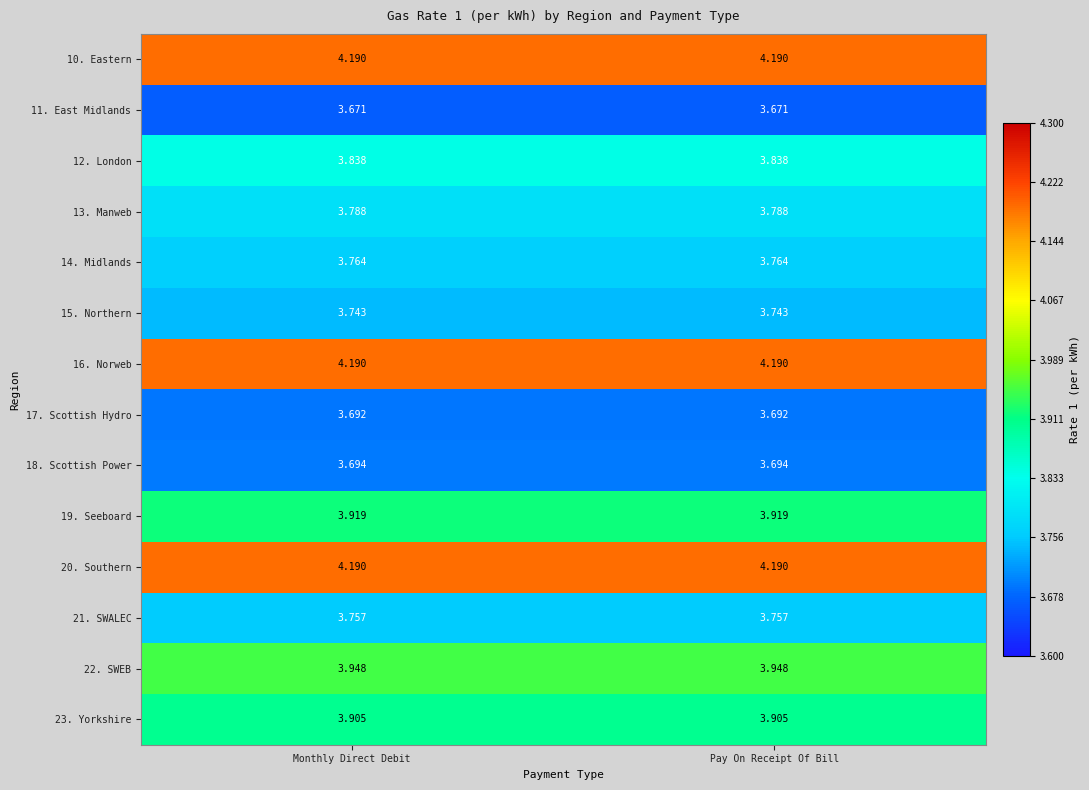

Is the value of 21. SWALEC at Pay On Receipt Of Bill greater than the value of 20. Southern at Pay On Receipt Of Bill?

No